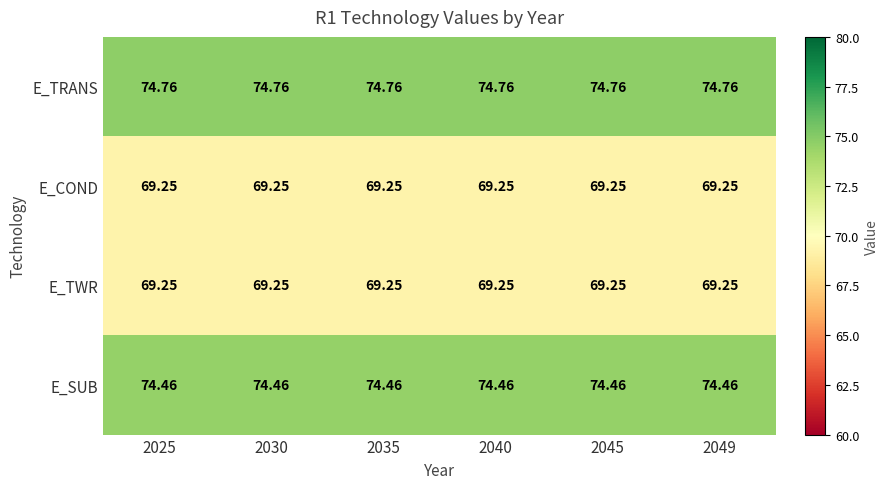

Which series has the largest total across all categories?

E_TRANS